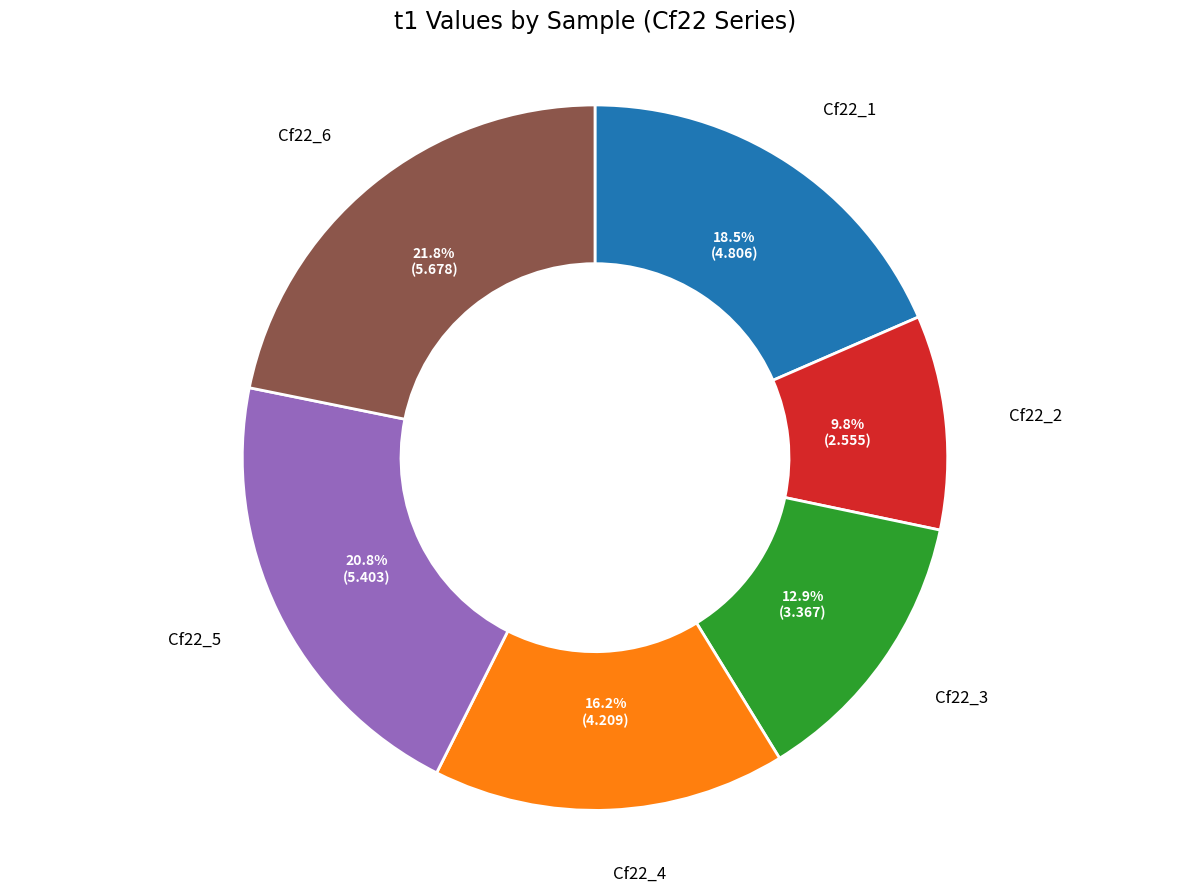

Rank the categories by value from lowest to highest.

Cf22_2, Cf22_3, Cf22_4, Cf22_1, Cf22_5, Cf22_6